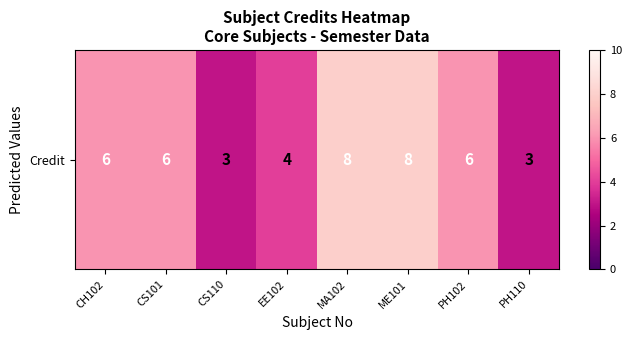

Which label corresponds to the largest value in the chart?

MA102